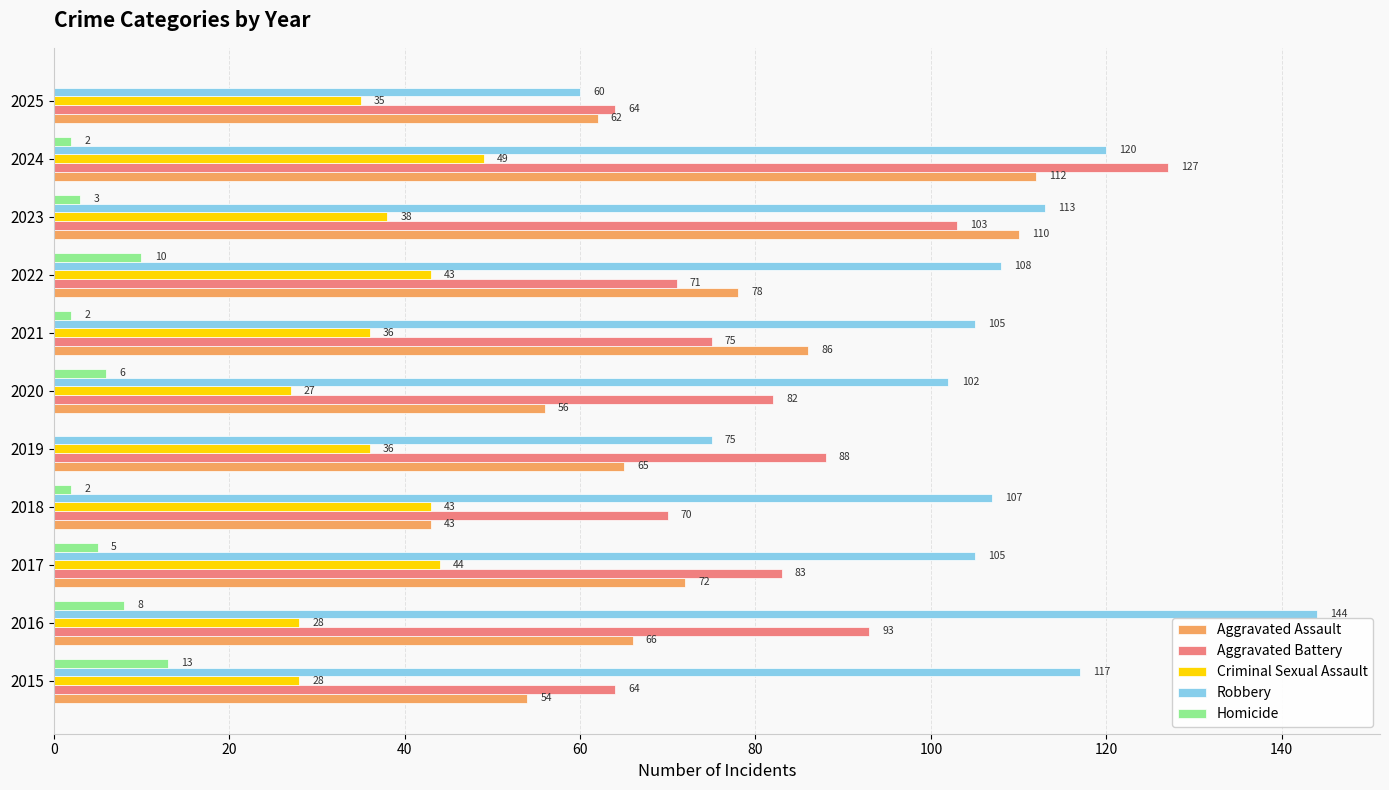

What is the total value across all series at 2021?

304